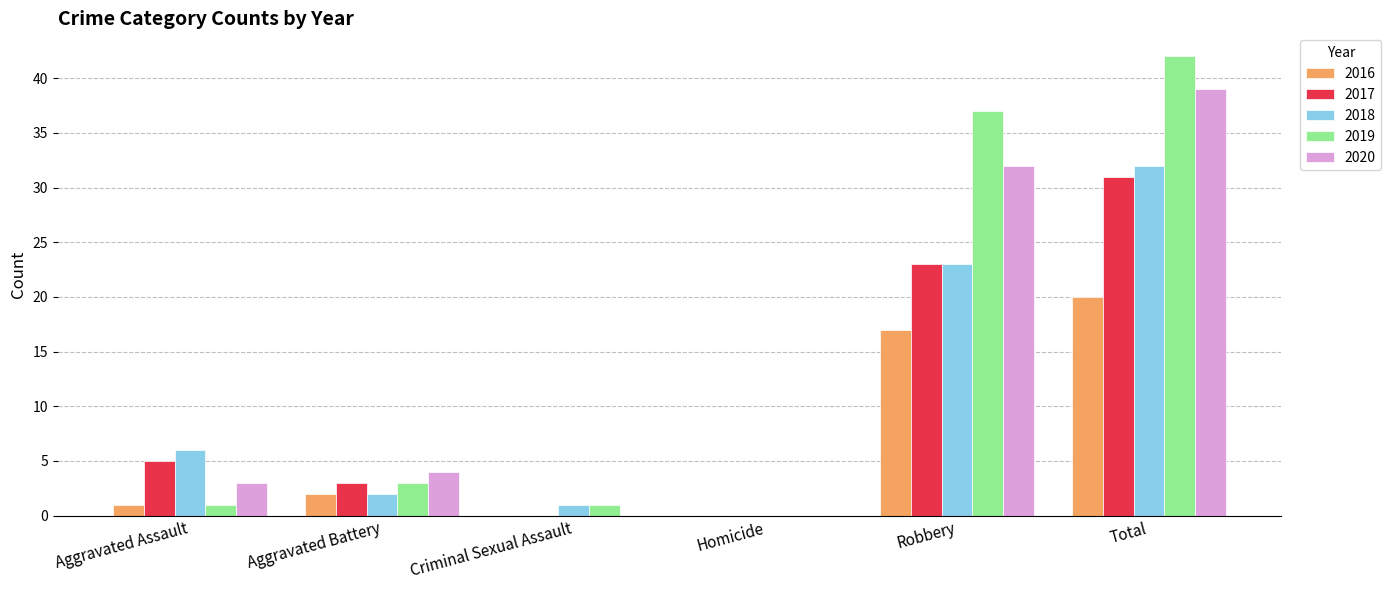

What is the sum of all 2018 values?

64